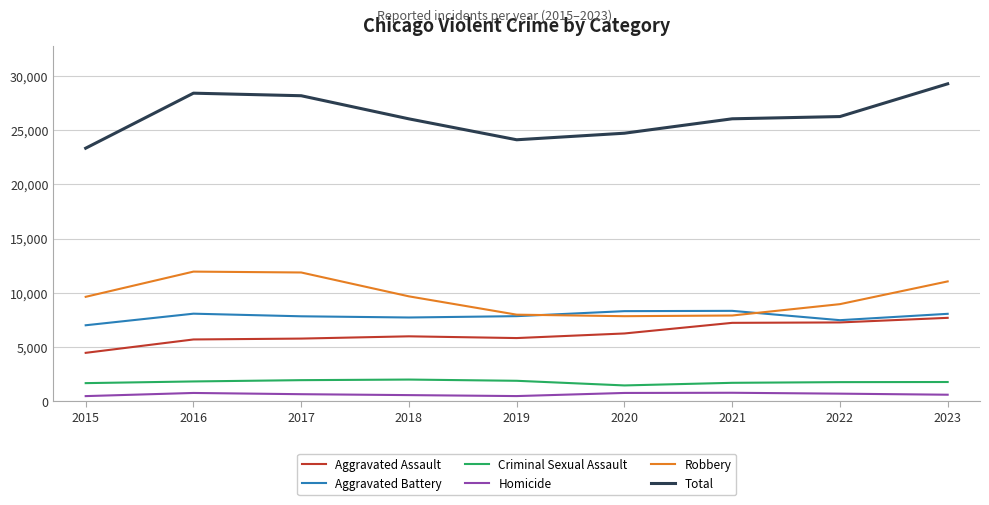

What is the difference between the Robbery values at 2020 and 2021?

63